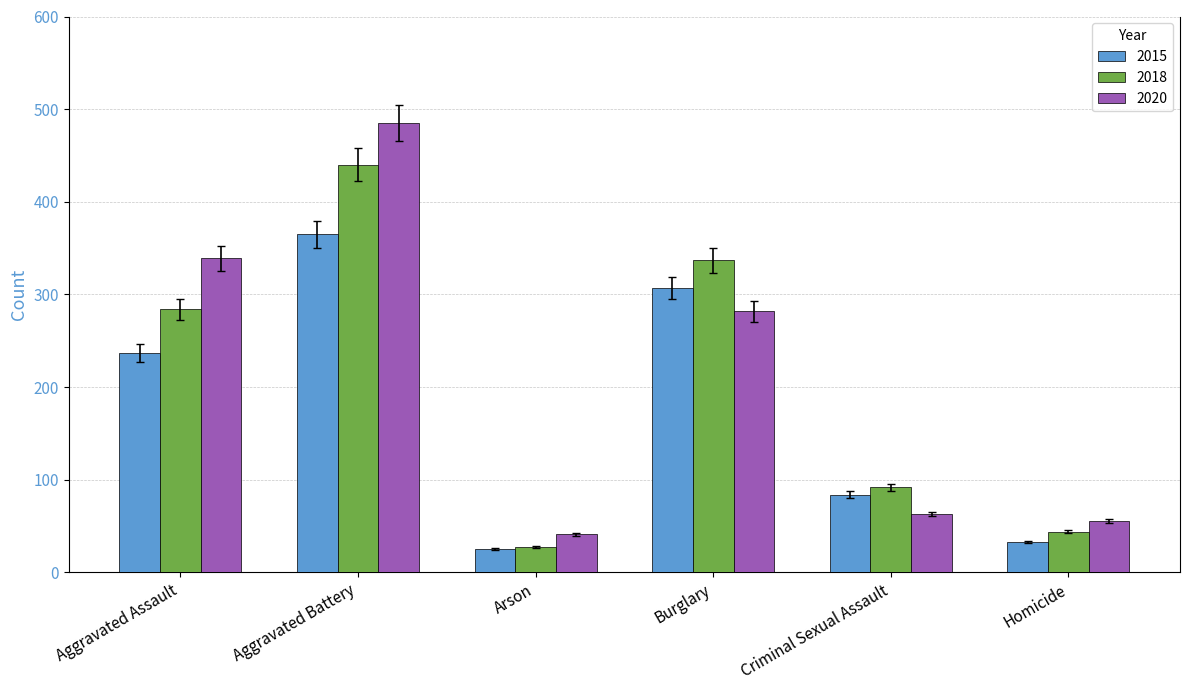

Read the 2018 value at Homicide.

44